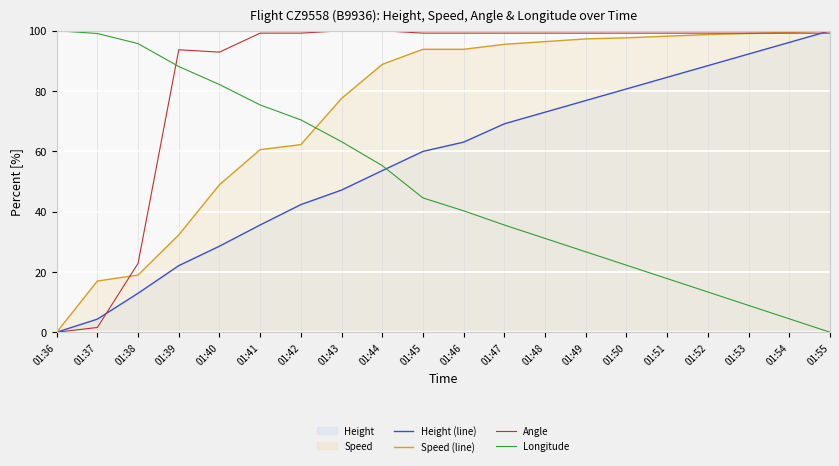

How many lines are shown in the chart?

4